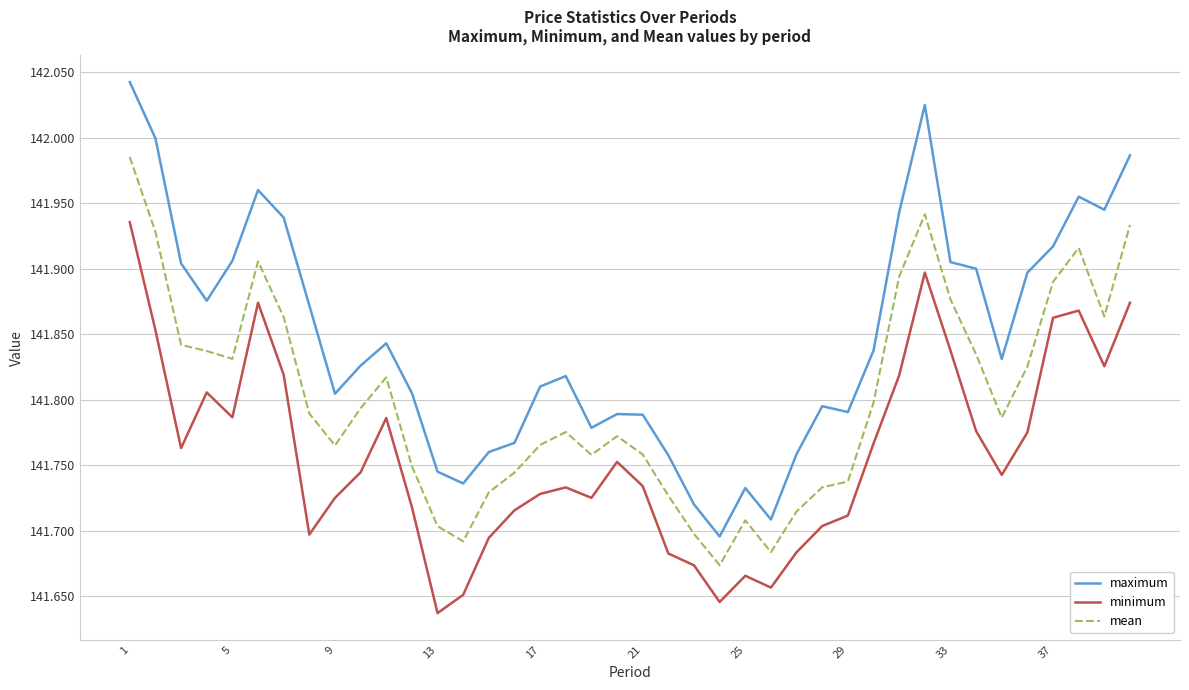

Which series has the largest range (max minus min)?

maximum